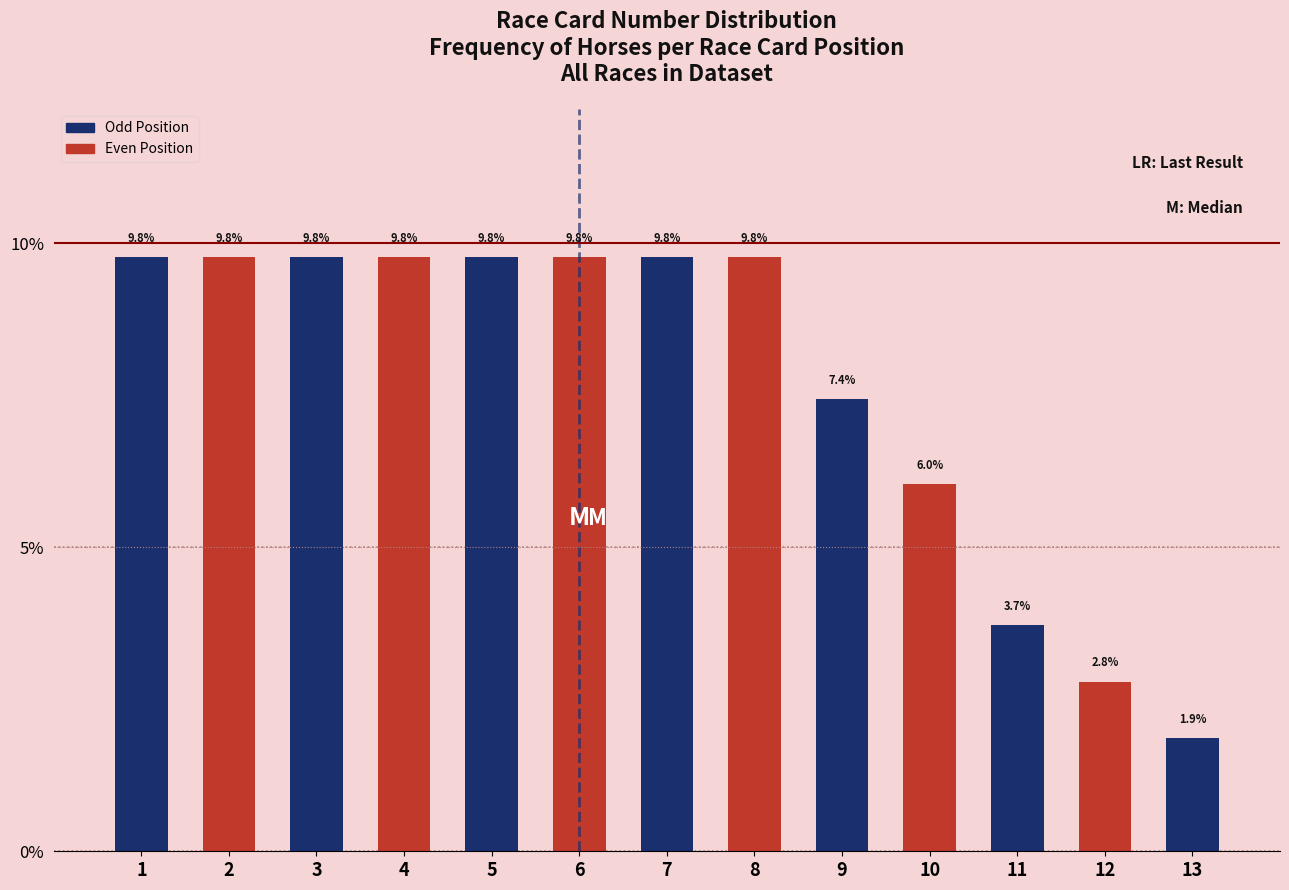

Reading left to right, transcribe all the data shown in this chart.

9.8	9.8	9.8	9.8	9.8	9.8	9.8	9.8	7.4	6.0	3.7	2.8	1.9